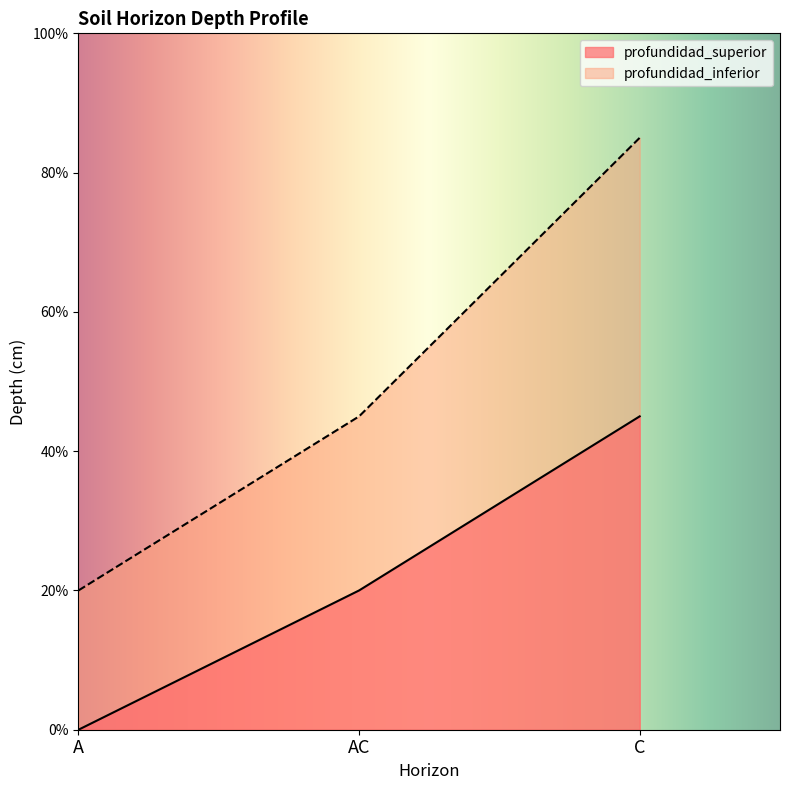

What is the greatest value displayed?

85